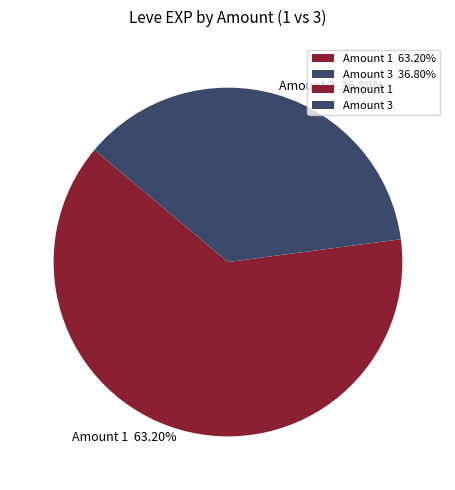

What is the total percentage of Amount 3 and Amount 1?

100.0%